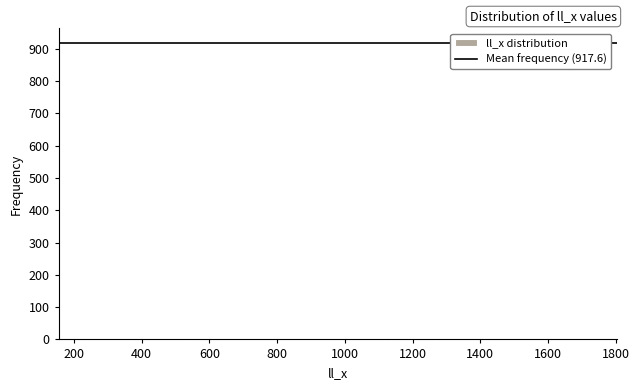

Reading left to right, transcribe this chart: for each bar, give the range it covers on the x-axis and its height. Neither the bar edges nor the heights are printed on the chart, so give them approximately, as read against the axes.

240 to 380: under 10
380 to 520: under 10
520 to 680: under 10
680 to 820: under 10
820 to 980: under 10
980 to 1120: under 10
1120 to 1280: under 10
1280 to 1420: under 10
1420 to 1580: under 10
1580 to 1720: under 10